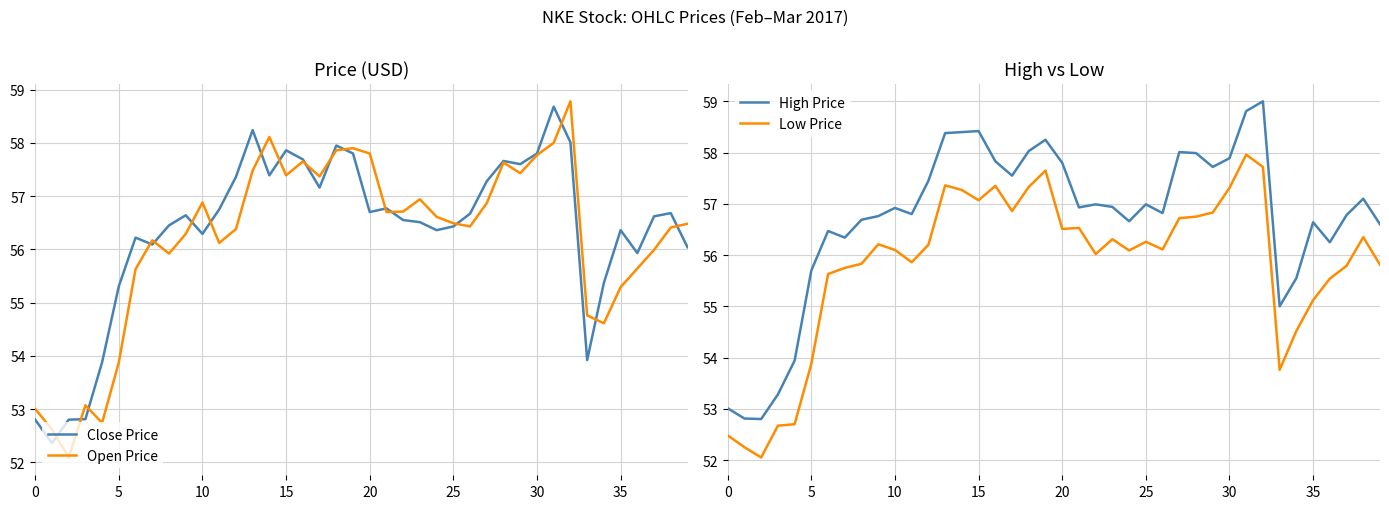

At how many categories does at least one series exceed 54?

35